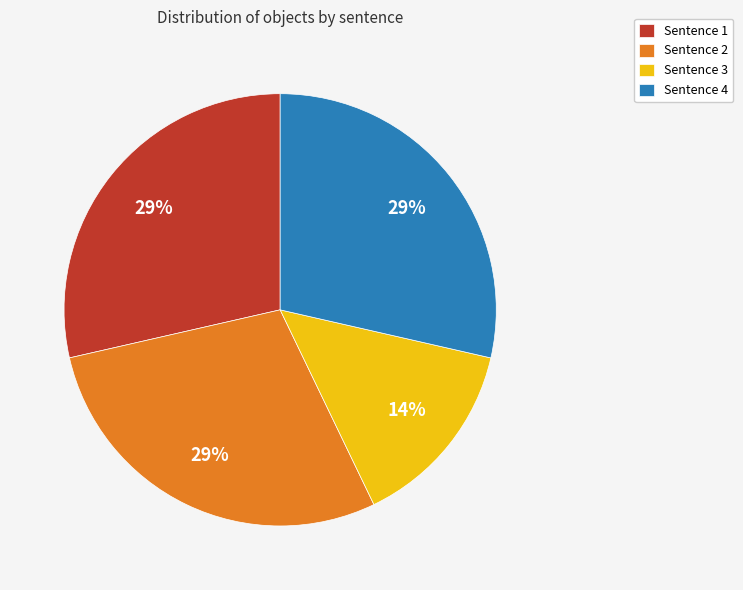

What is the smallest slice in the pie chart?

Sentence 3